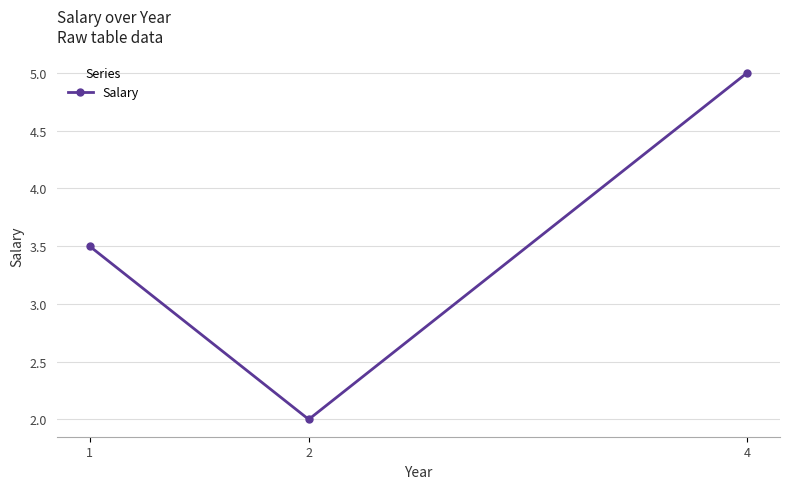

What is the difference between the values at 4 and 2?

3.0